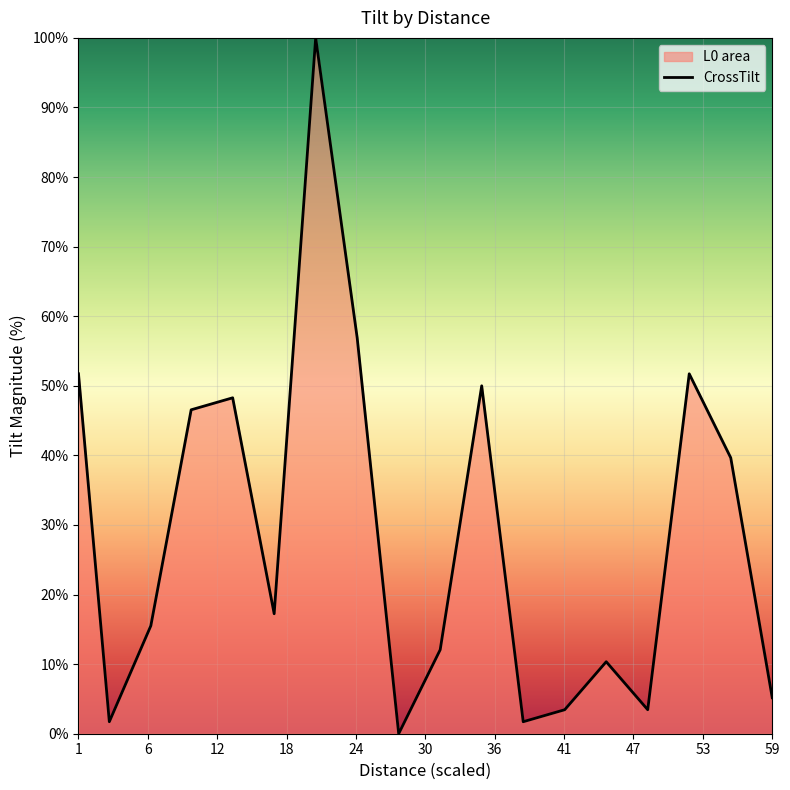

What is the difference between the maximum and minimum values?

100.0